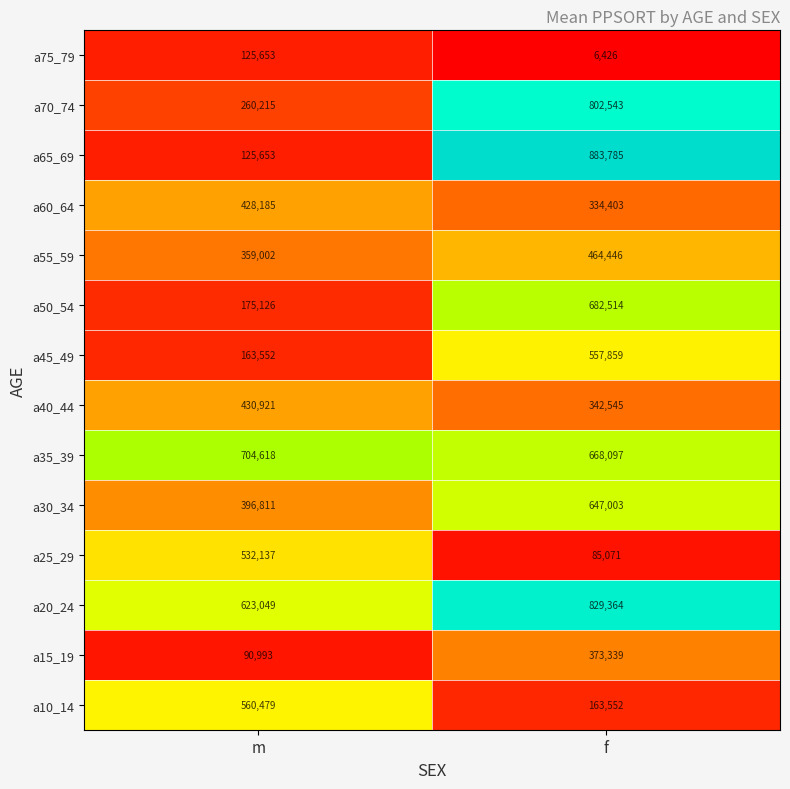

Where is a75_79 nearest to the value 66039?

f